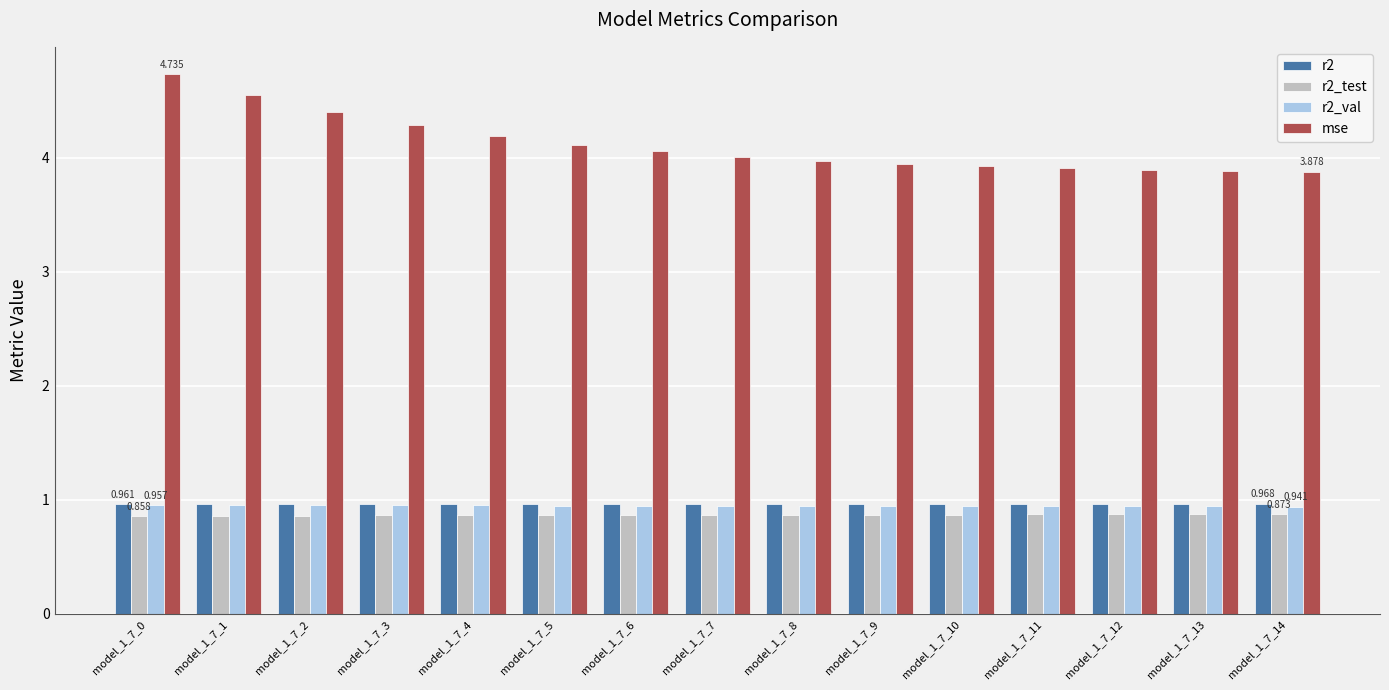

How many data points in mse are less than 4?

7